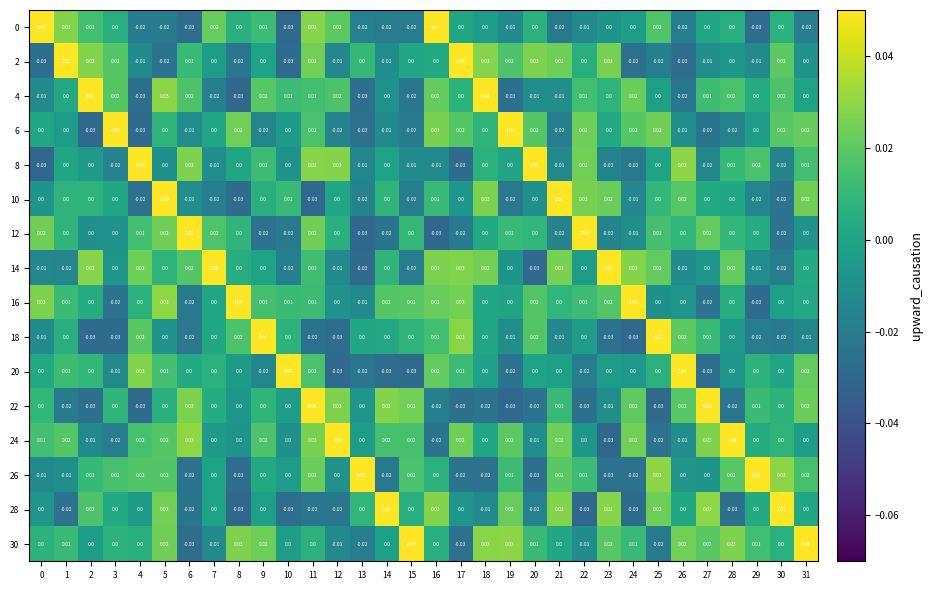

Is the value of 10 at 25 greater than the value of 22 at 17?

Yes